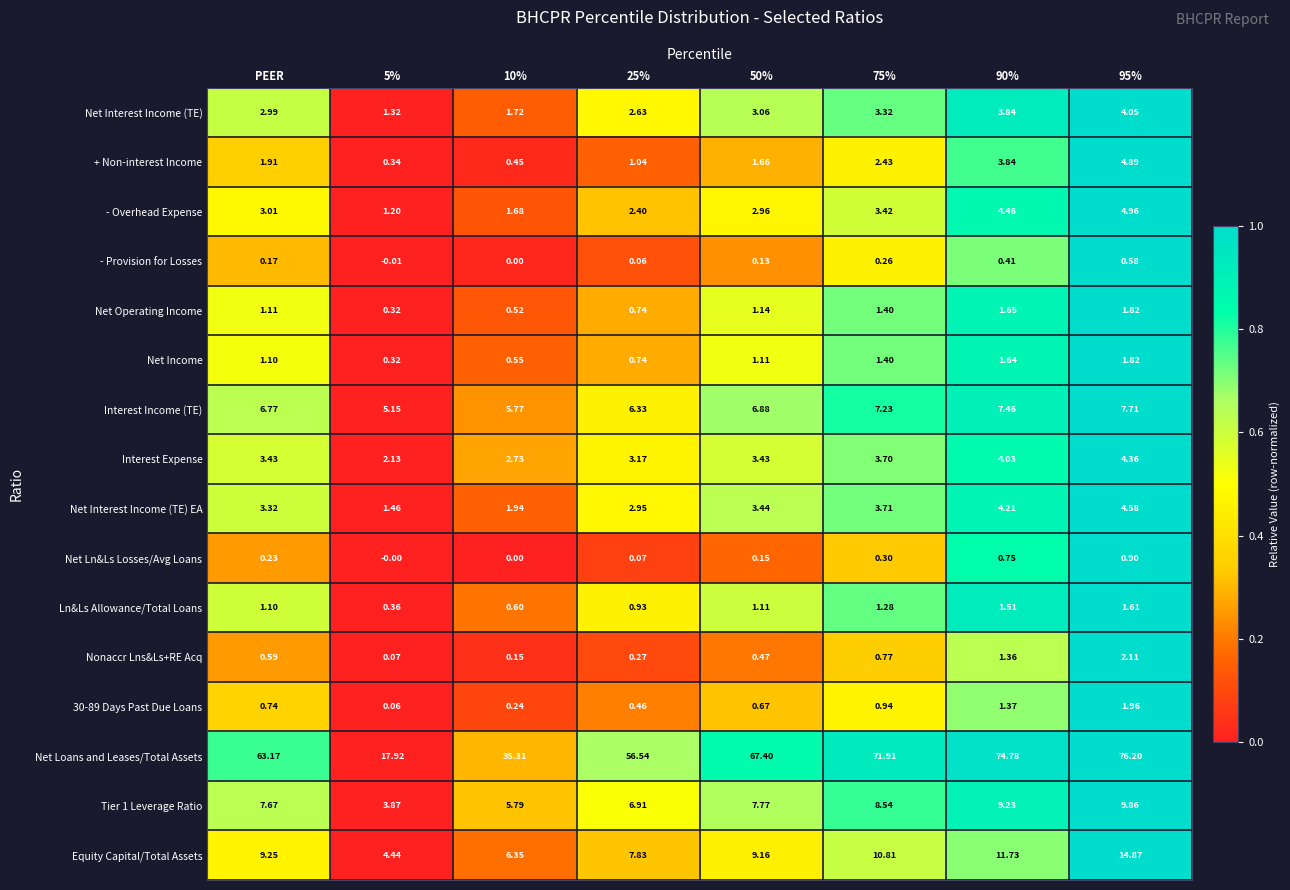

Where does the + Non-interest Income series first go above 1?

PEER